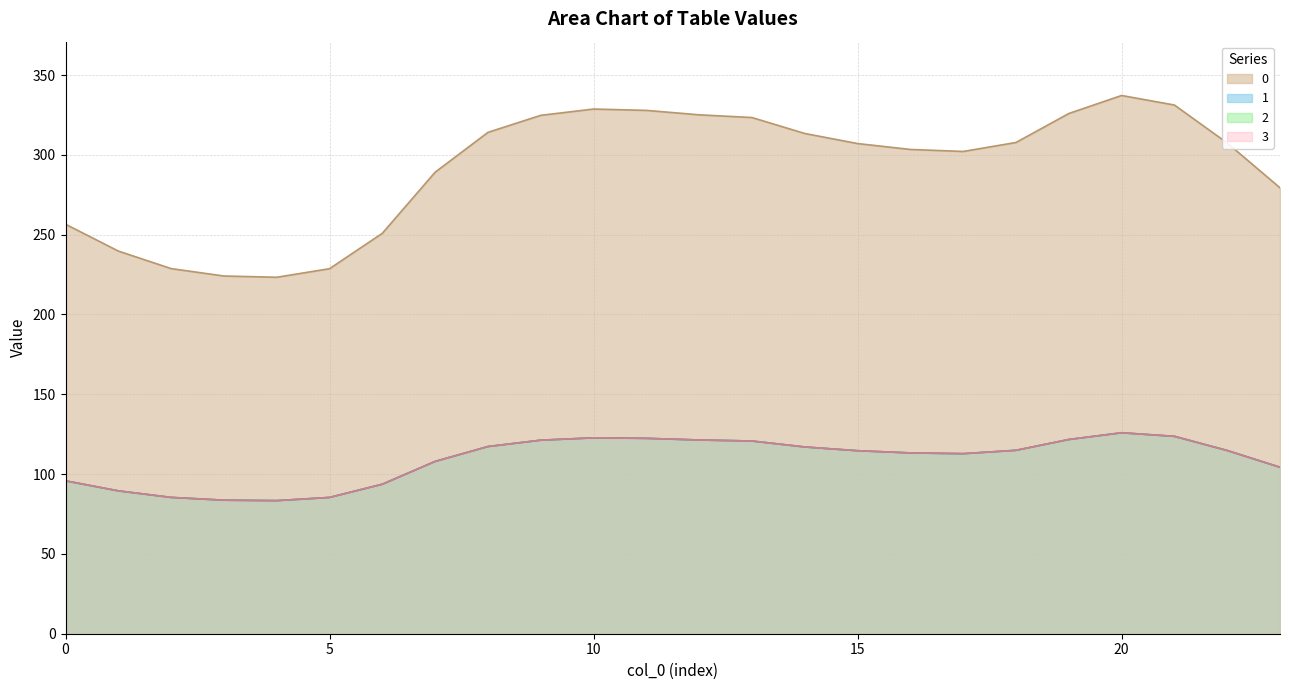

Where does the 0 series first go above 307?

8